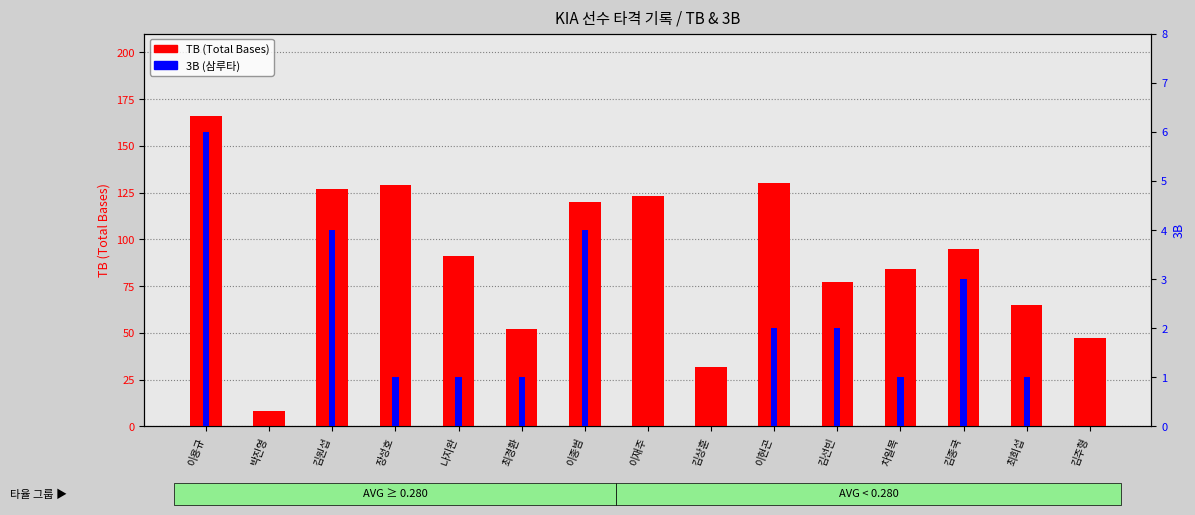

What is the difference between the maximum and minimum values in the TB (Total Bases) series?

158